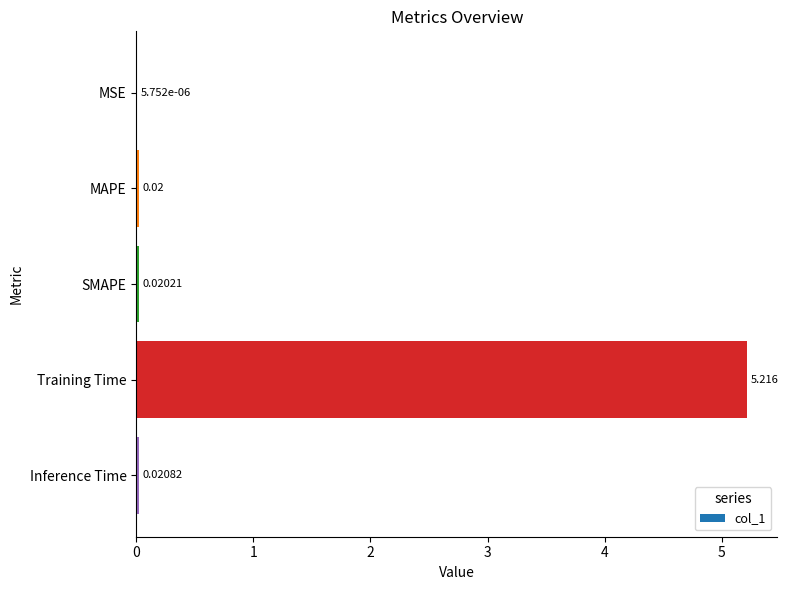

Which category has the highest value across all series?

Training Time